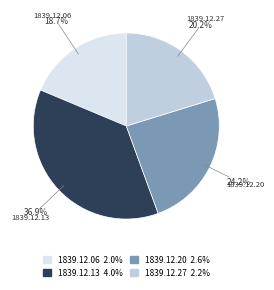

Rank the categories by value from lowest to highest.

1839.12.06, 1839.12.27, 1839.12.20, 1839.12.13